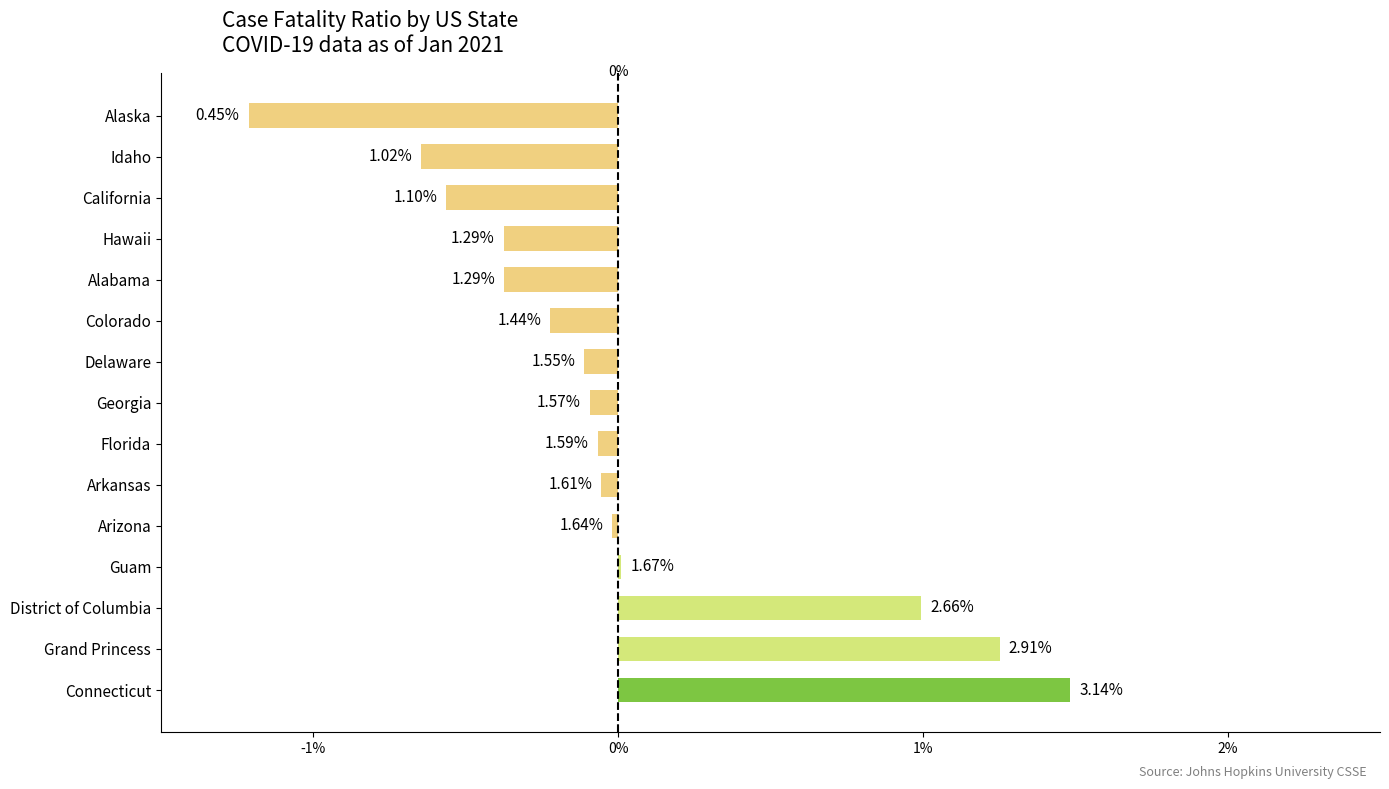

What is the minimum value shown in the chart?

-1.2